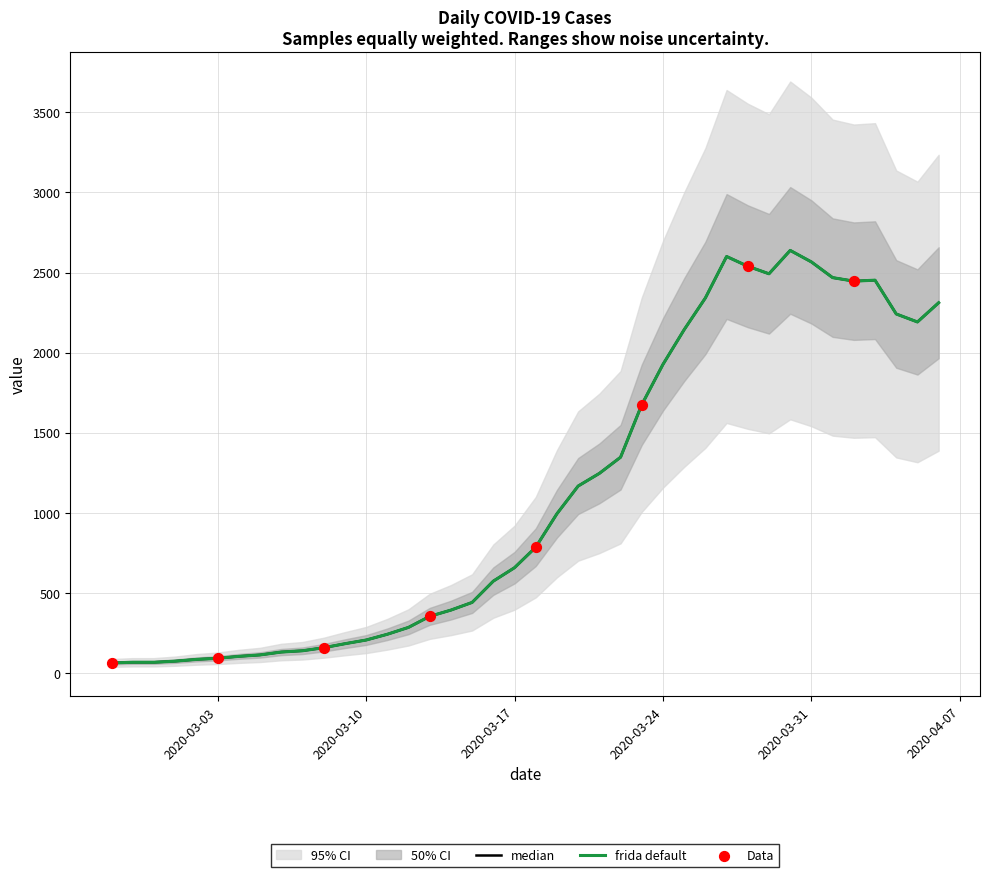

Between 2020-04-05 and 2020-03-01, which is larger?

2020-04-05